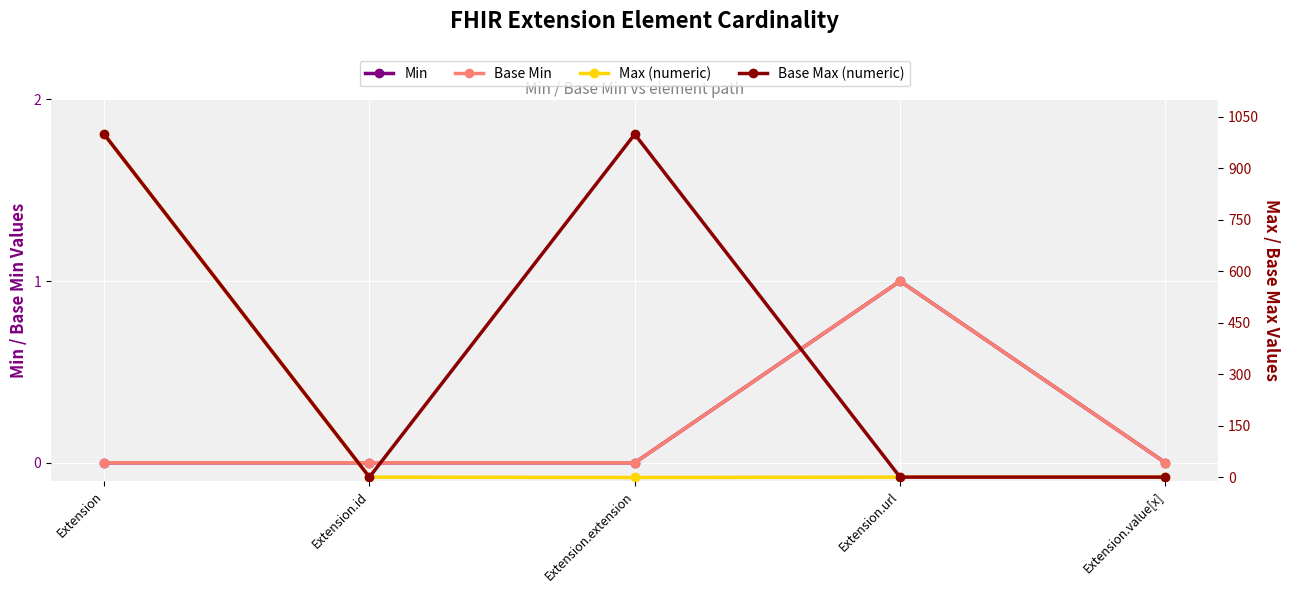

Which series has the largest range (max minus min)?

Max (numeric)